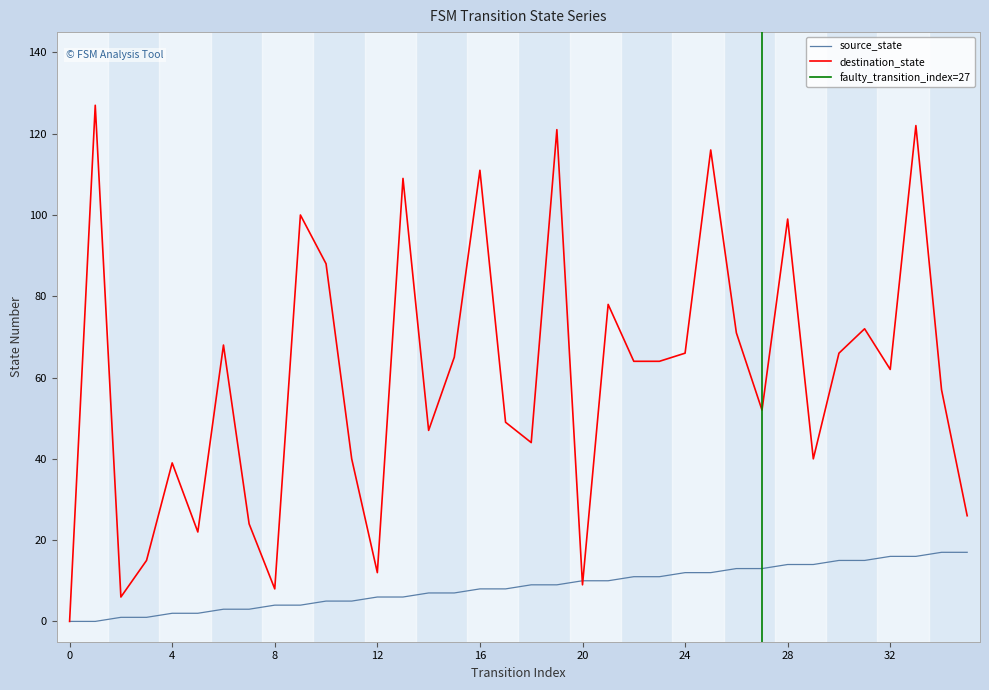

Reading left to right, transcribe all the data shown in this chart.

source_state: 0	0	1	1	2	2	3	3	4	4	5	5	6	6	7	7	8	8	9	9	10	10	11	11	12	12	13	13	14	14	15	15	16	16	17	17
destination_state: 0	127	6	15	39	22	68	24	8	100	88	40	12	109	47	65	111	49	44	121	9	78	64	64	66	116	71	52	99	40	66	72	62	122	57	26